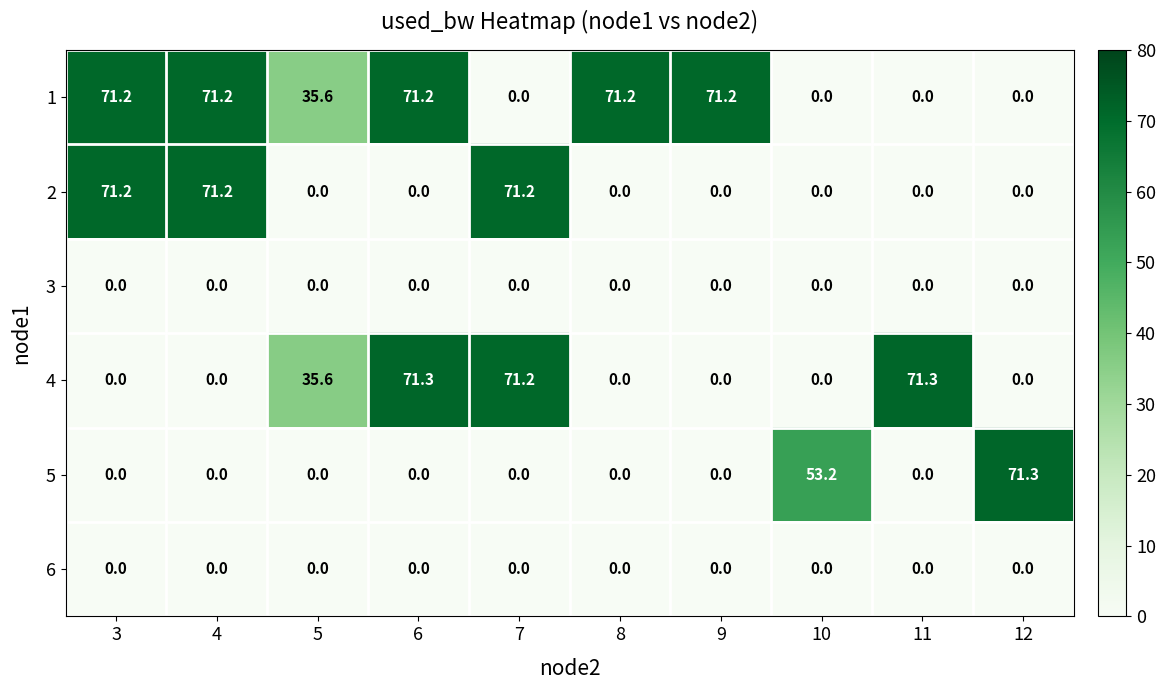

Which series has the largest total across all categories?

1